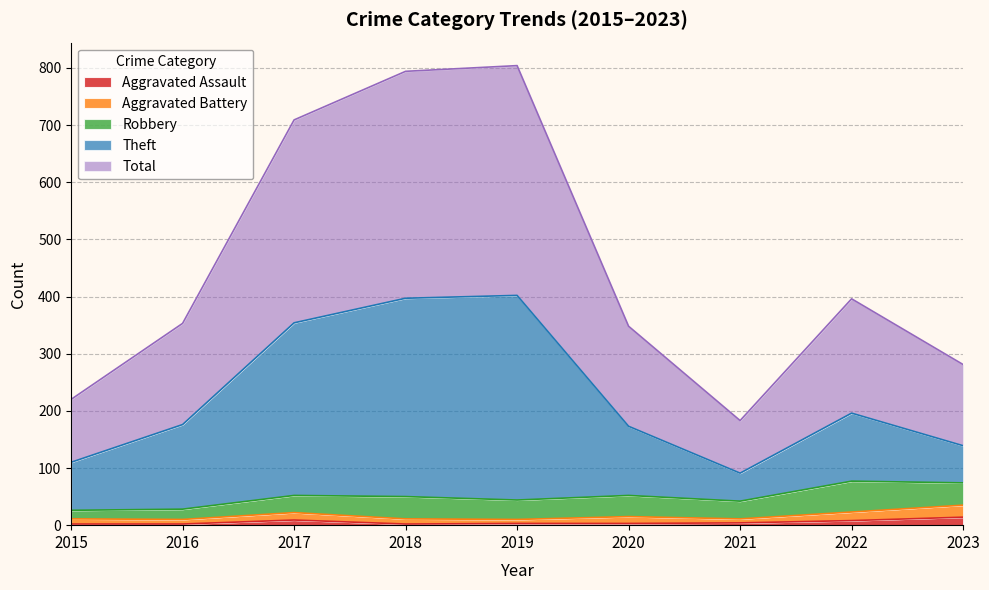

The Aggravated Assault series shows 8 at 2022. True or false?

True